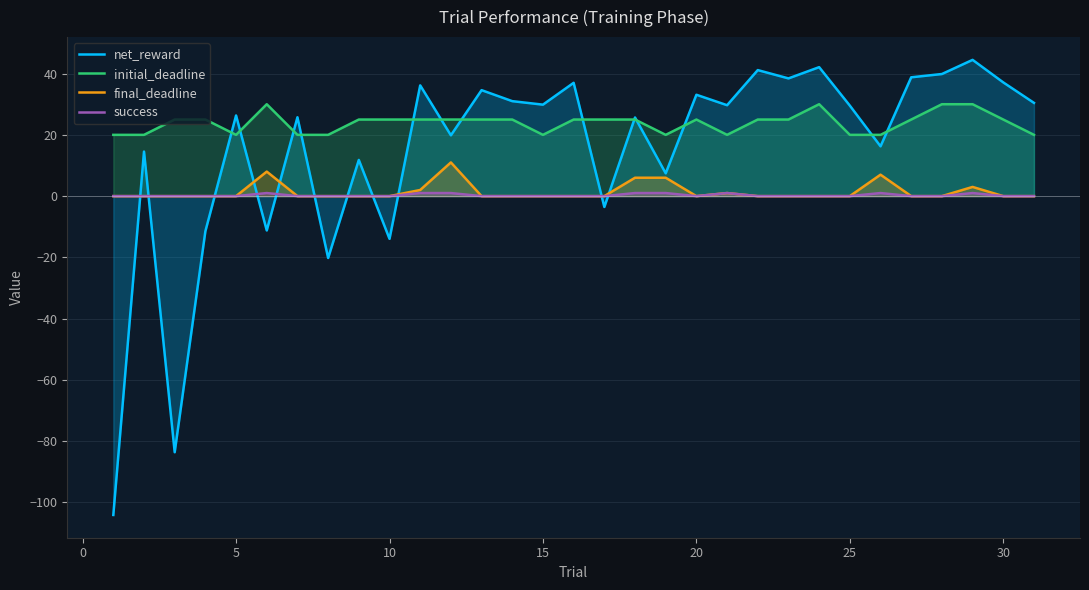

True or false: initial_deadline has more than 0 points higher than both neighbors.

True